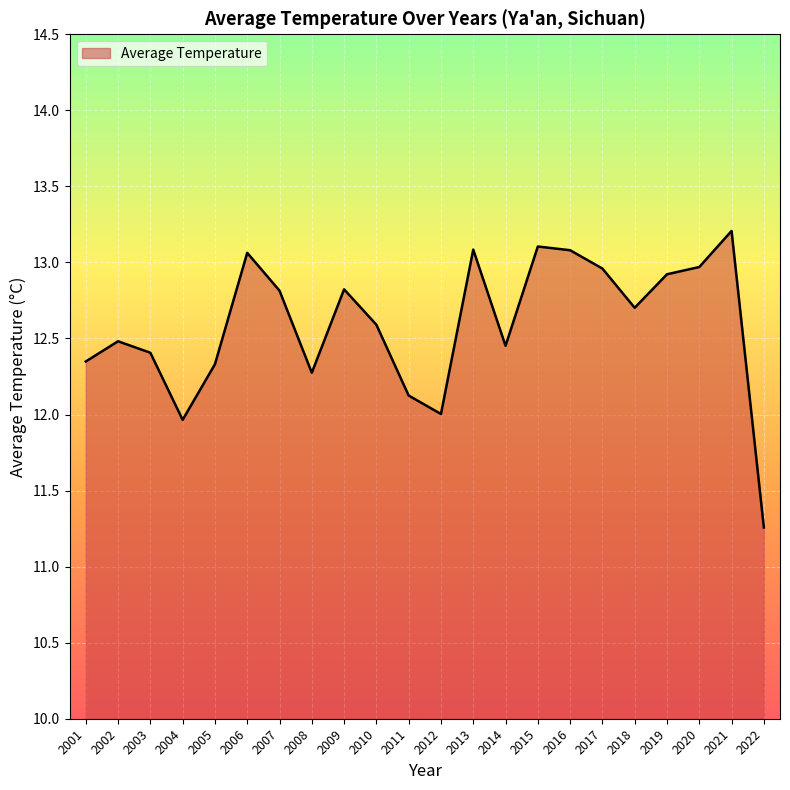

What is the change in value from 2014 to 2022?

-1.2